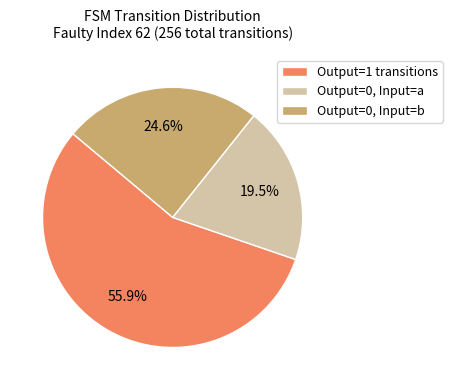

What portion of the pie excludes Output=0, Input=b?

75.4%